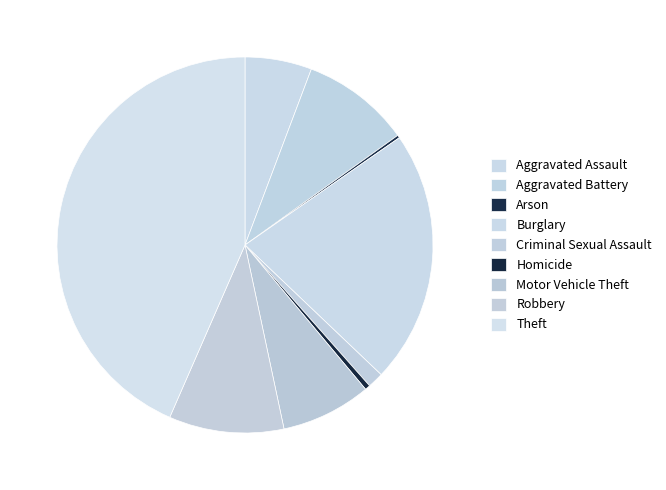

What is the largest slice in the pie chart?

Theft